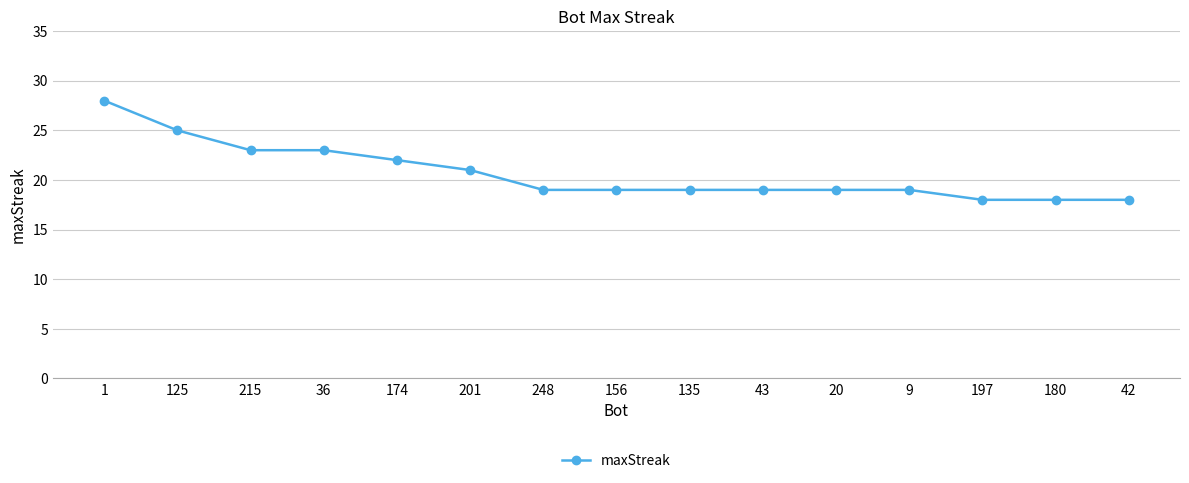

Reading right to left, what are all the values shown in this chart?

42=18	180=18	197=18	9=19	20=19	43=19	135=19	156=19	248=19	201=21	174=22	36=23	215=23	125=25	1=28